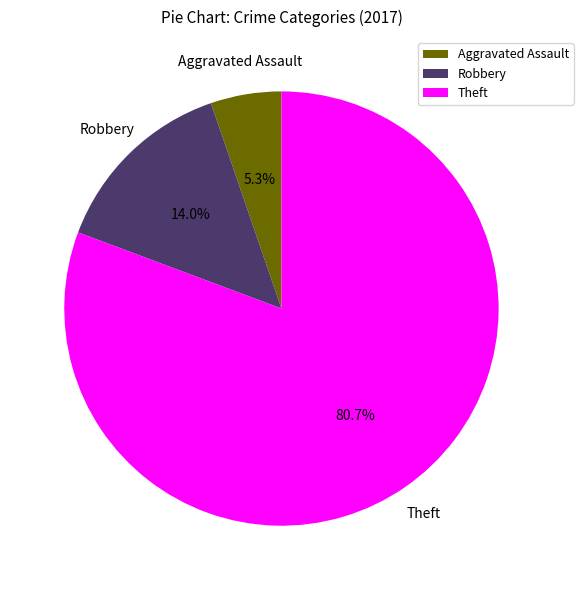

Combined, what portion of the pie is Aggravated Assault and Robbery?

19.3%